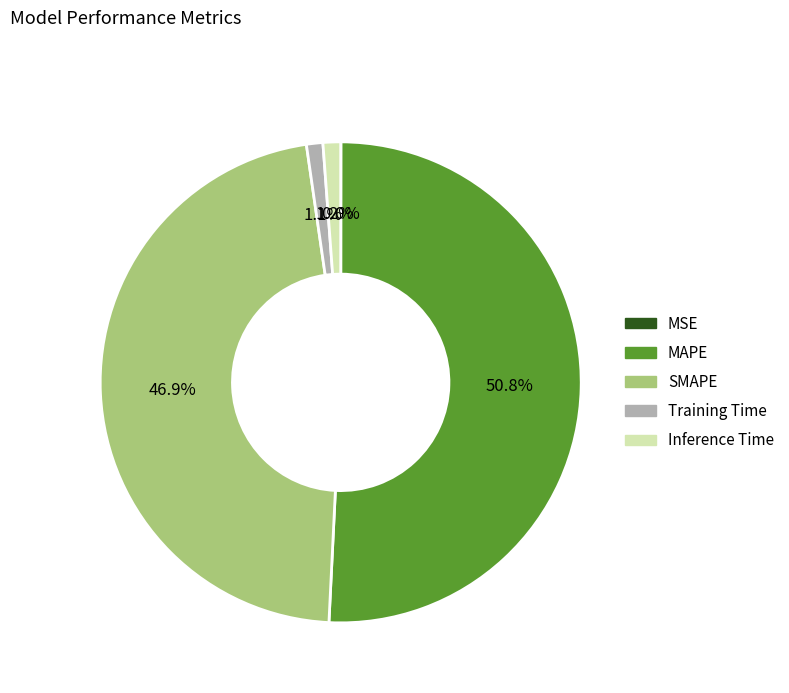

Is there any slice that represents more than half of the pie?

Yes